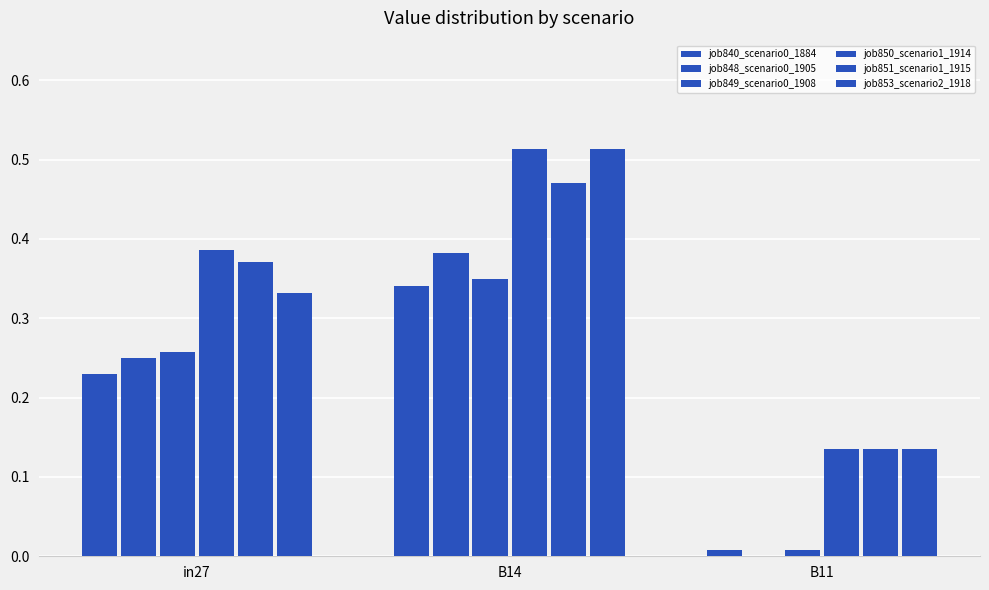

What position from the right is B14?

2